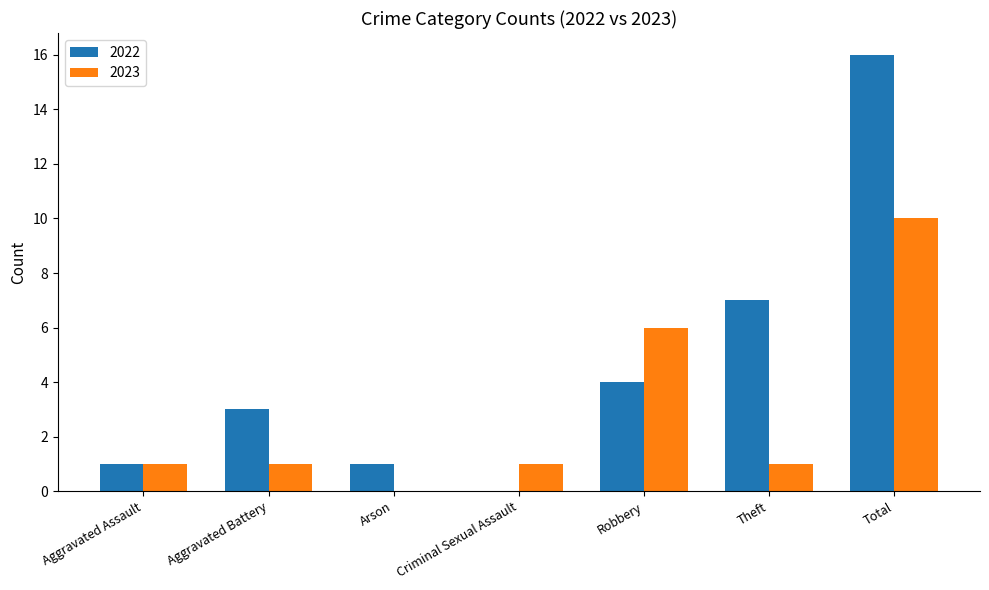

What are all the series names shown in the legend?

2022, 2023